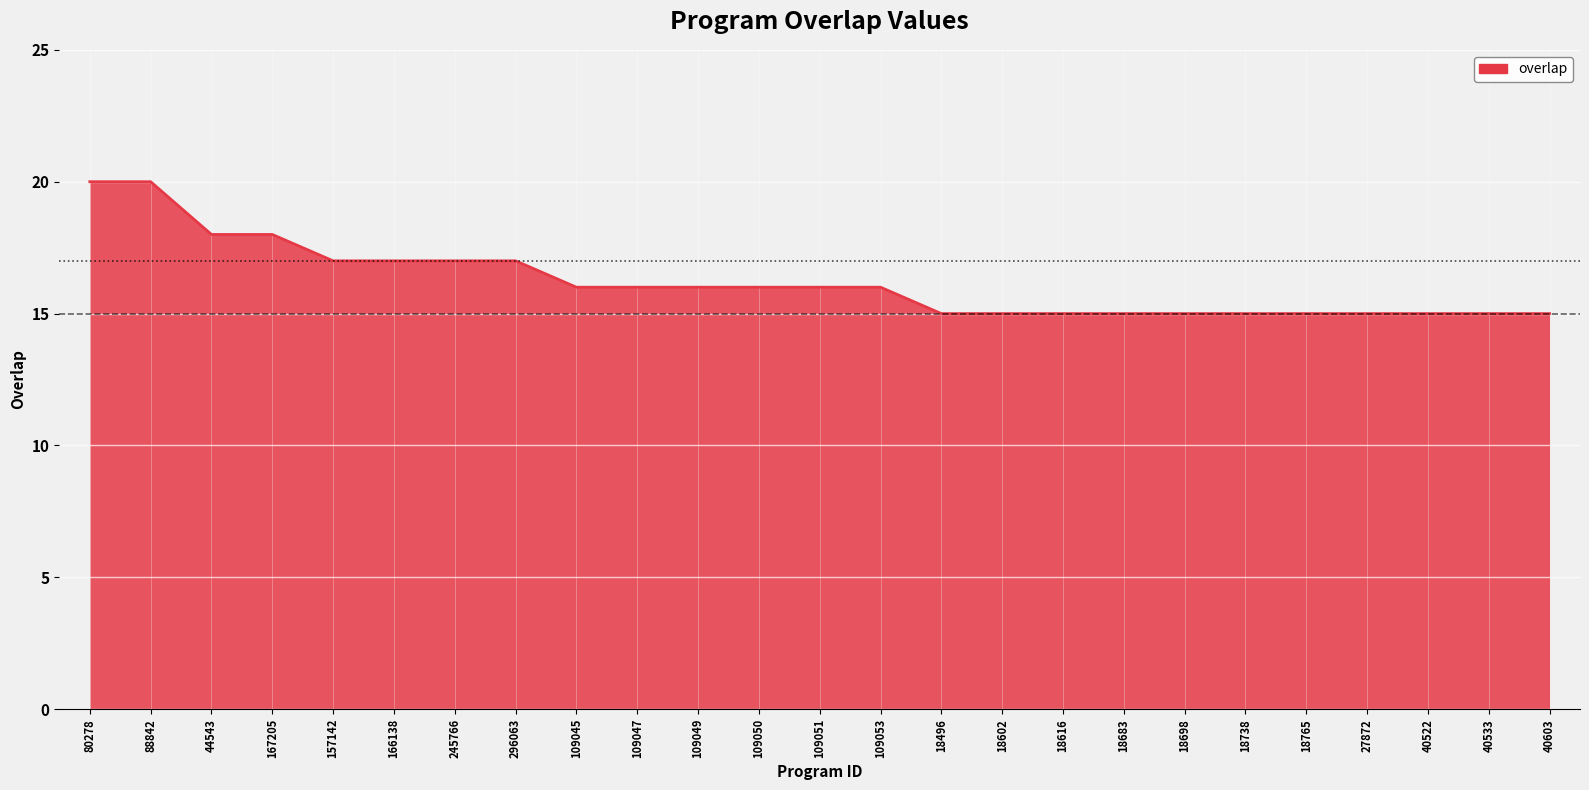

What position from the right is 40603?

1